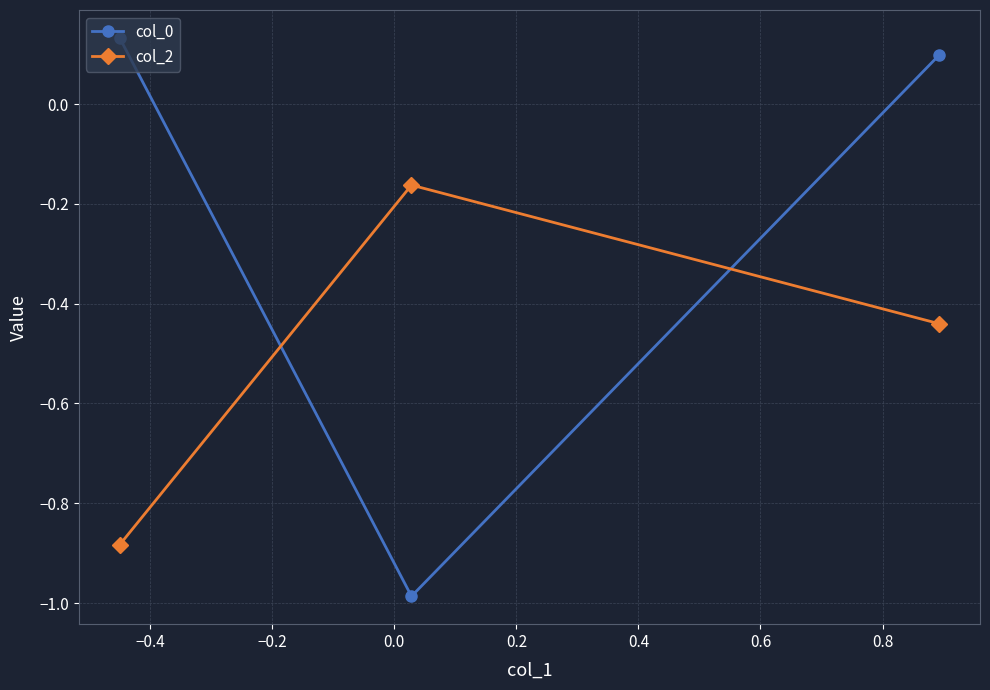

List the series in order of their overall mean, lowest first.

col_2, col_0